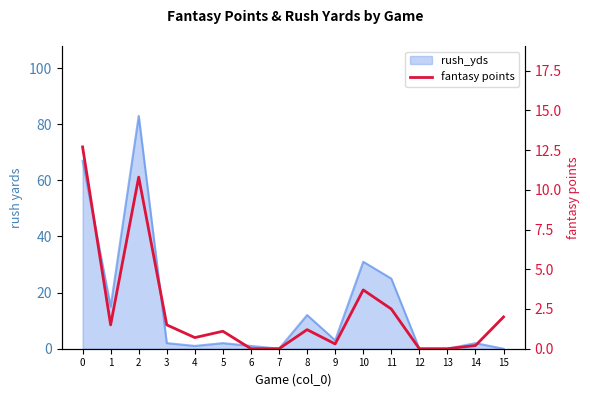

How many interior local peaks (higher than both neighbors) does the data have?

4